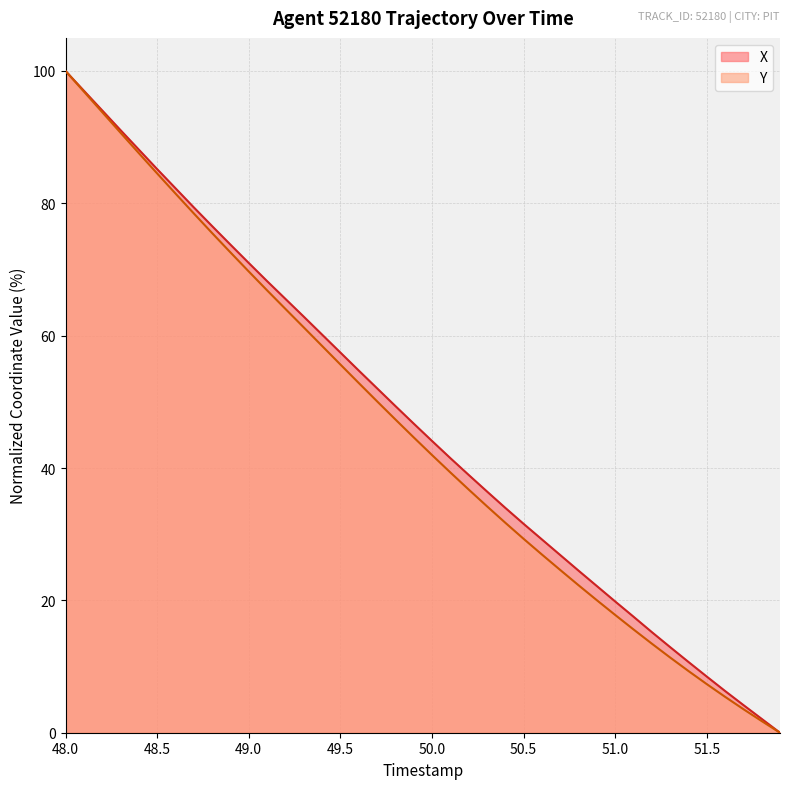

The Y series shows 42.0 at 50.0. True or false?

True